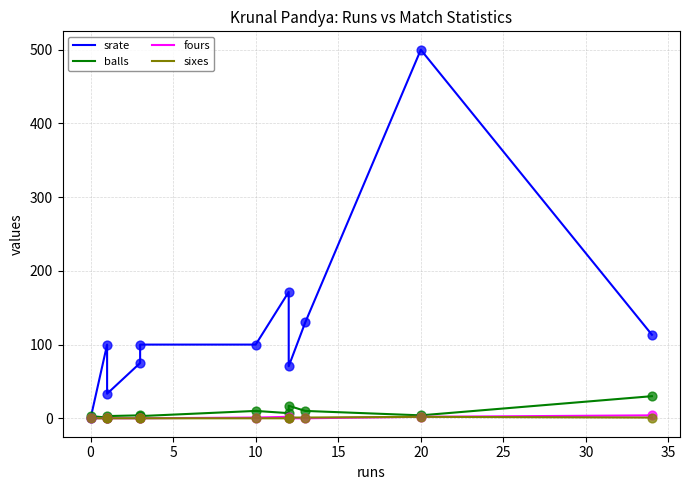

Which series reaches the minimum Y coordinate?

srate